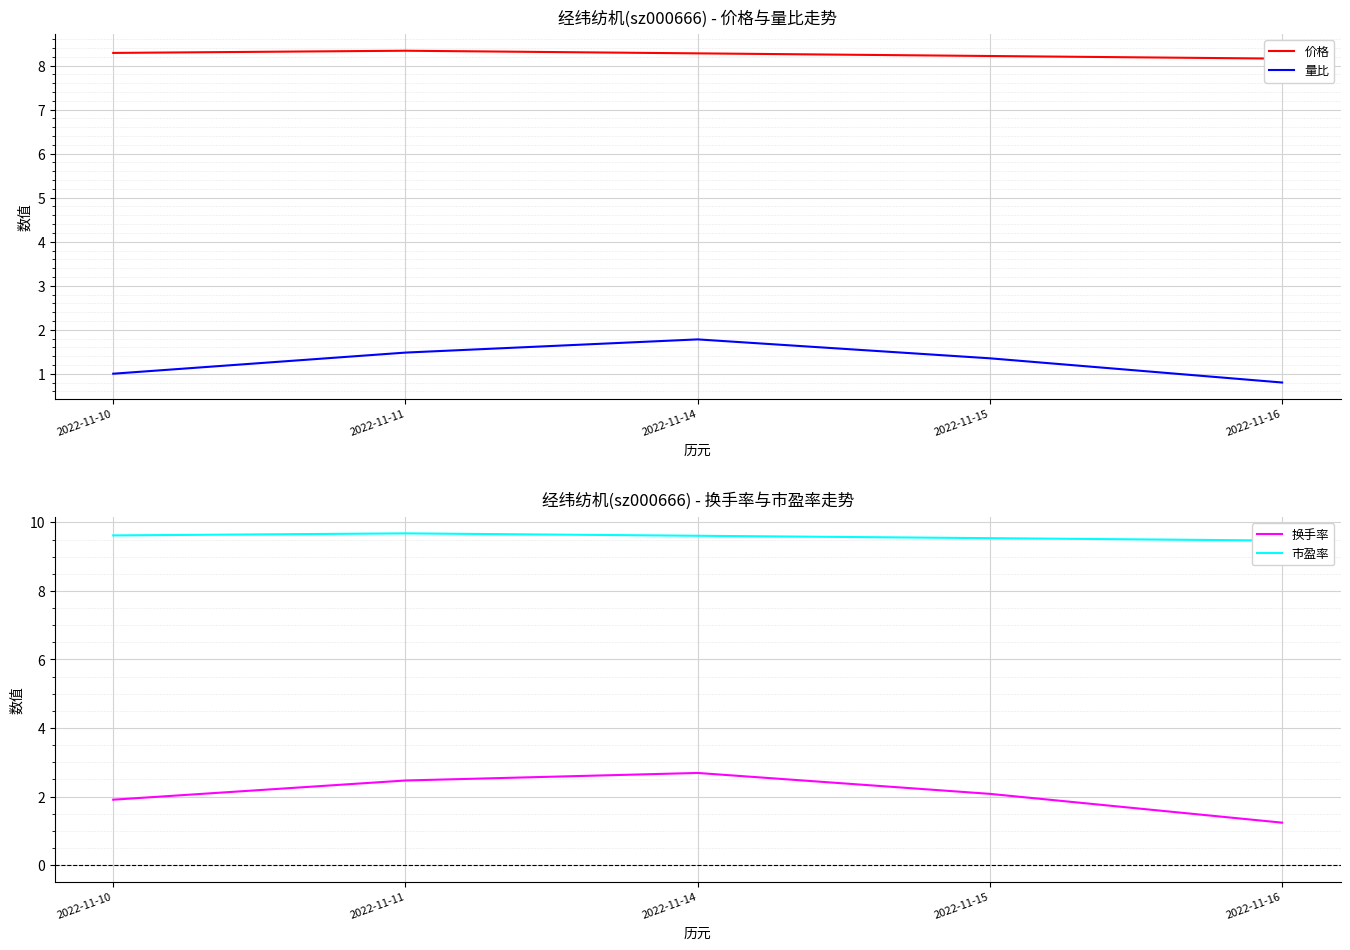

Between 2022-11-10 and 2022-11-14, which series saw the biggest shift?

量比